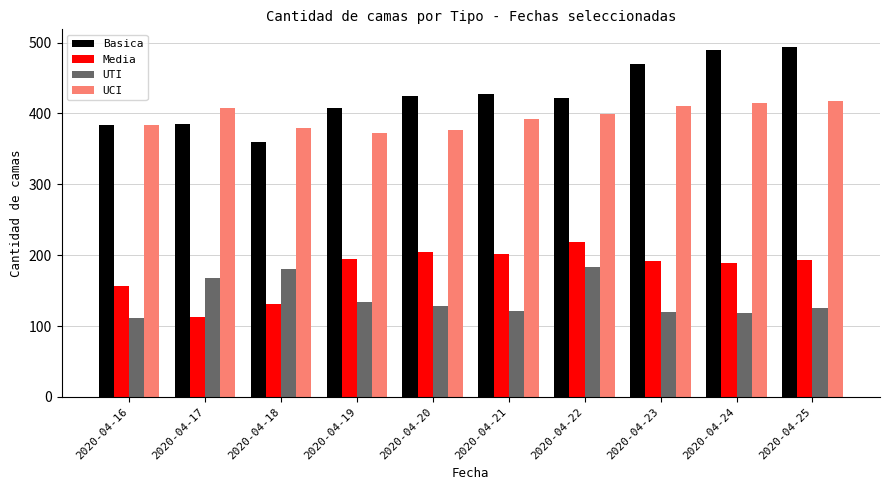

At how many categories does at least one series exceed 335?

10